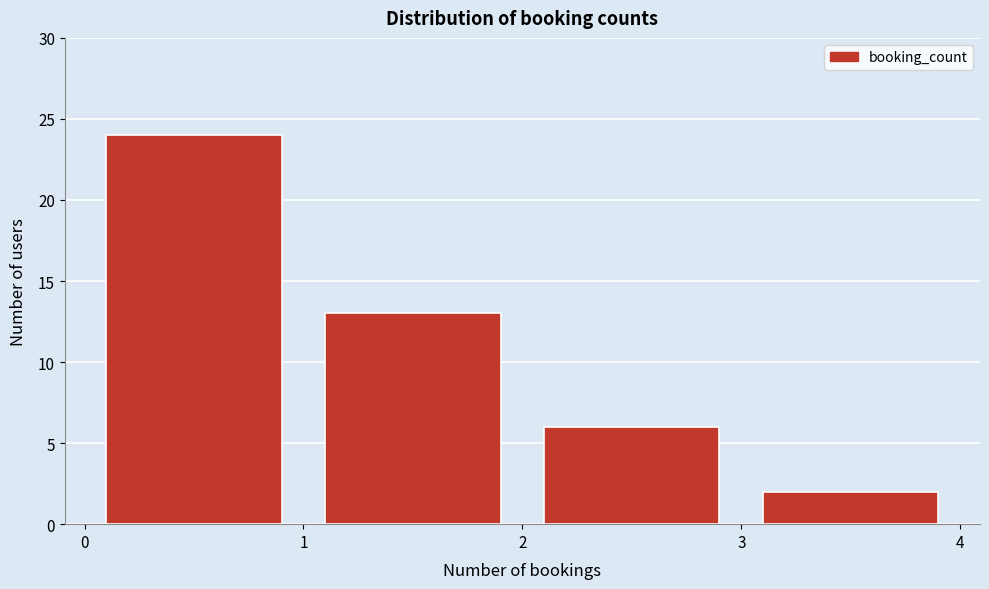

Which range on the x-axis has the tallest bar?

0 to 1